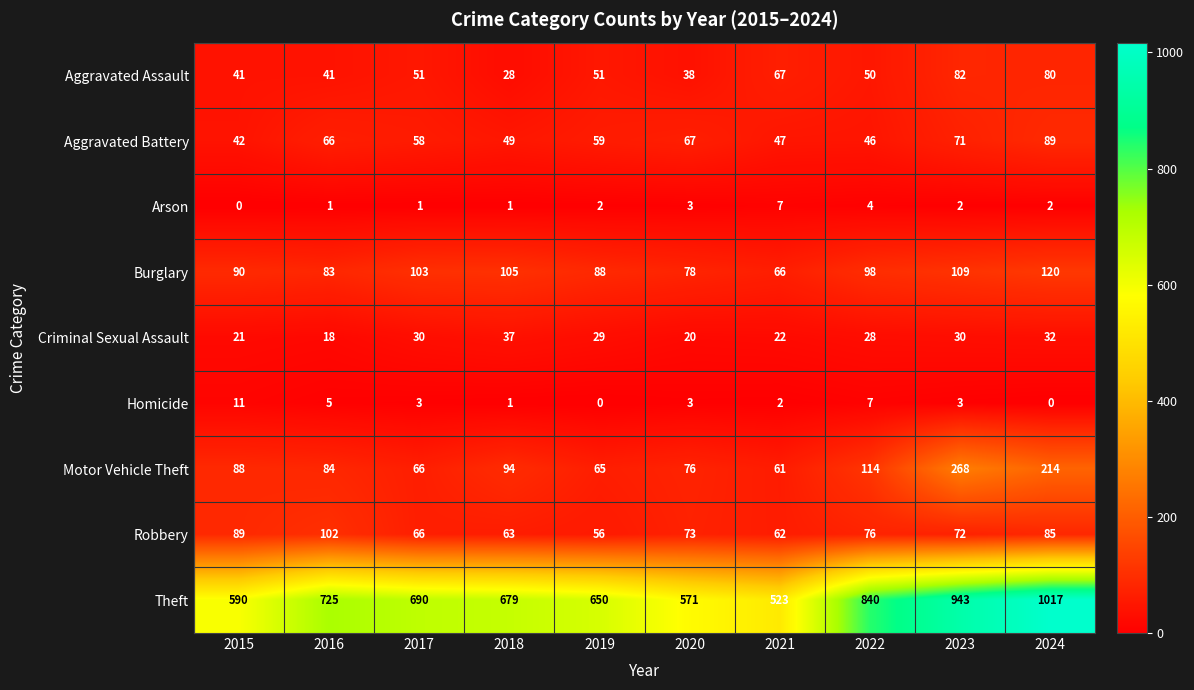

What is the difference between the second highest and second lowest values in the Motor Vehicle Theft series?

149